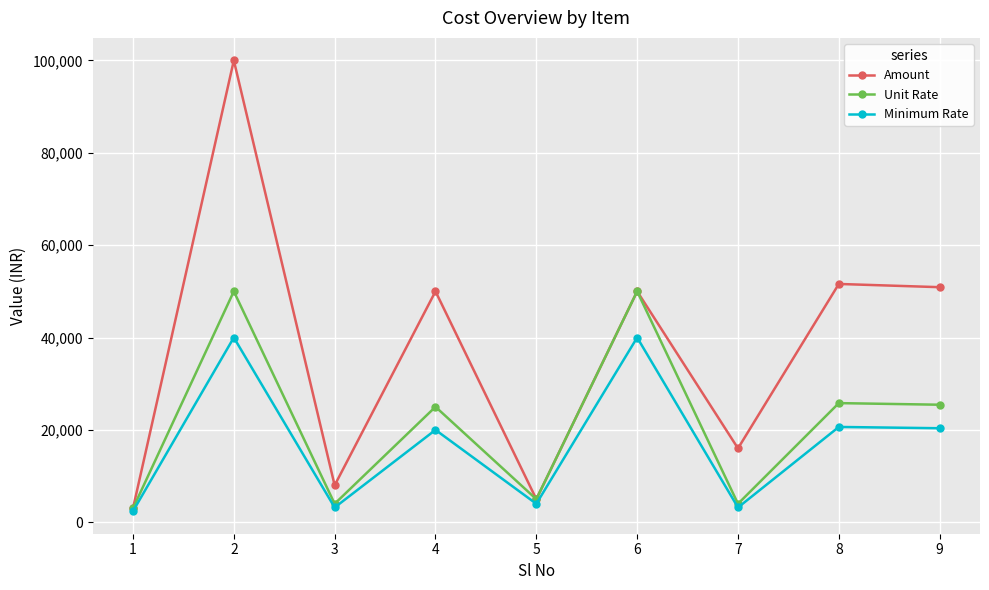

Rank the series by their average value, from lowest to highest.

Minimum Rate, Unit Rate, Amount